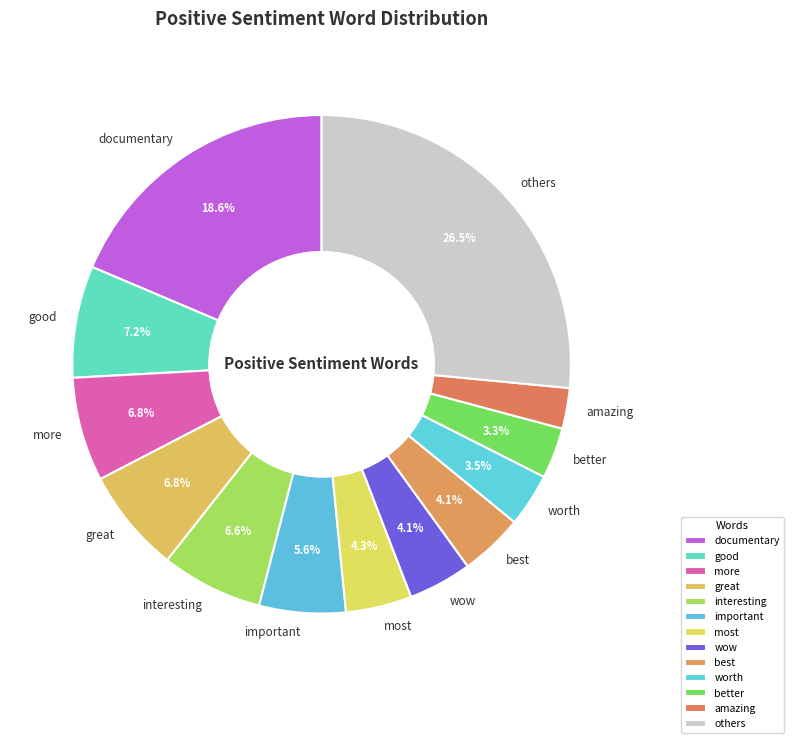

Approximately how many times larger is the value at better compared to best?

0.8